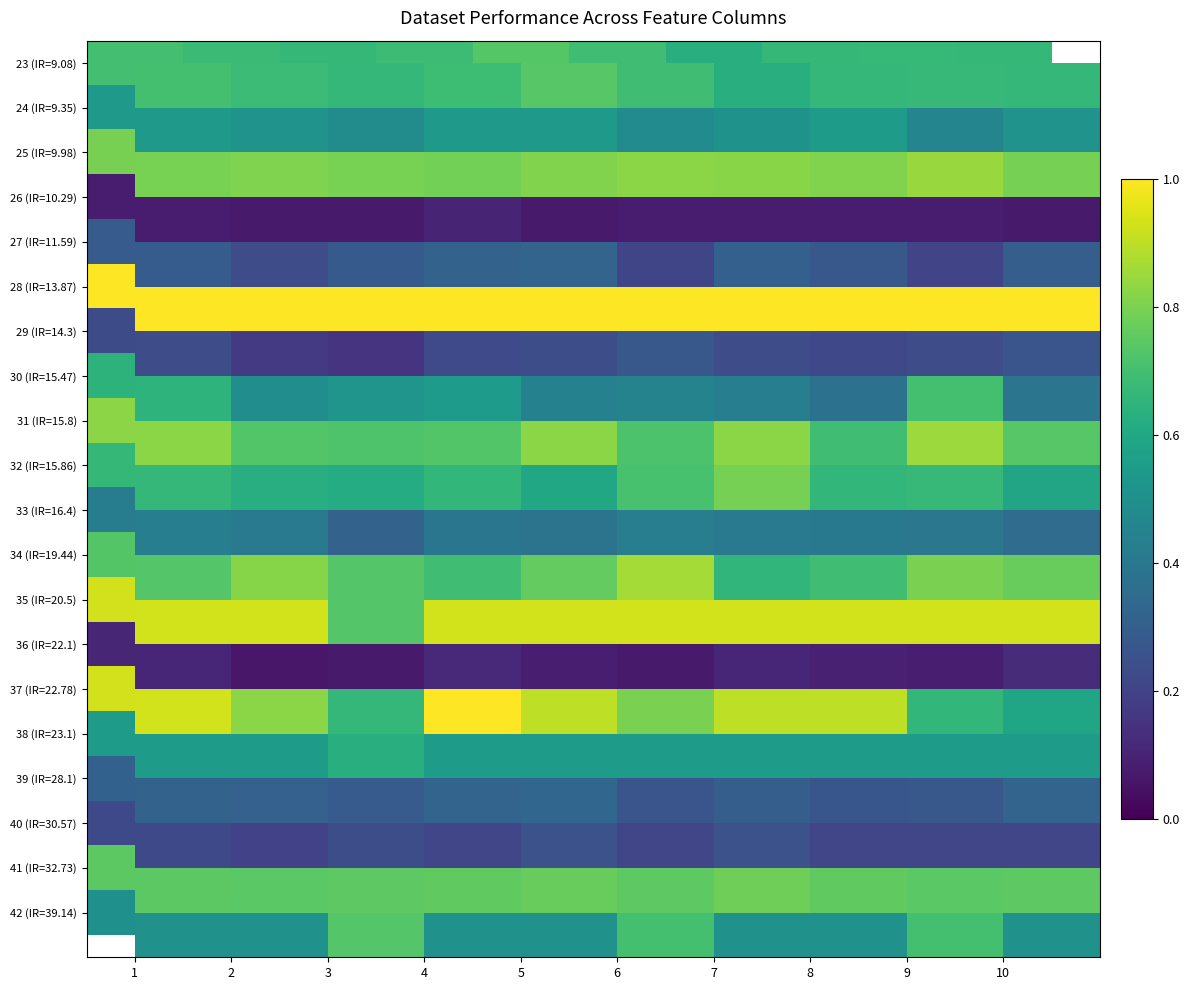

Rank the series at 8 from highest to lowest value.

28 (IR=13.87), 35 (IR=20.5), 37 (IR=22.78), 25 (IR=9.98), 41 (IR=32.73), 31 (IR=15.8), 34 (IR=19.44), 23 (IR=9.08), 32 (IR=15.86), 38 (IR=23.1), 24 (IR=9.35), 42 (IR=39.14), 33 (IR=16.4), 30 (IR=15.47), 27 (IR=11.59), 39 (IR=28.1), 29 (IR=14.3), 40 (IR=30.57), 36 (IR=22.1), 26 (IR=10.29)